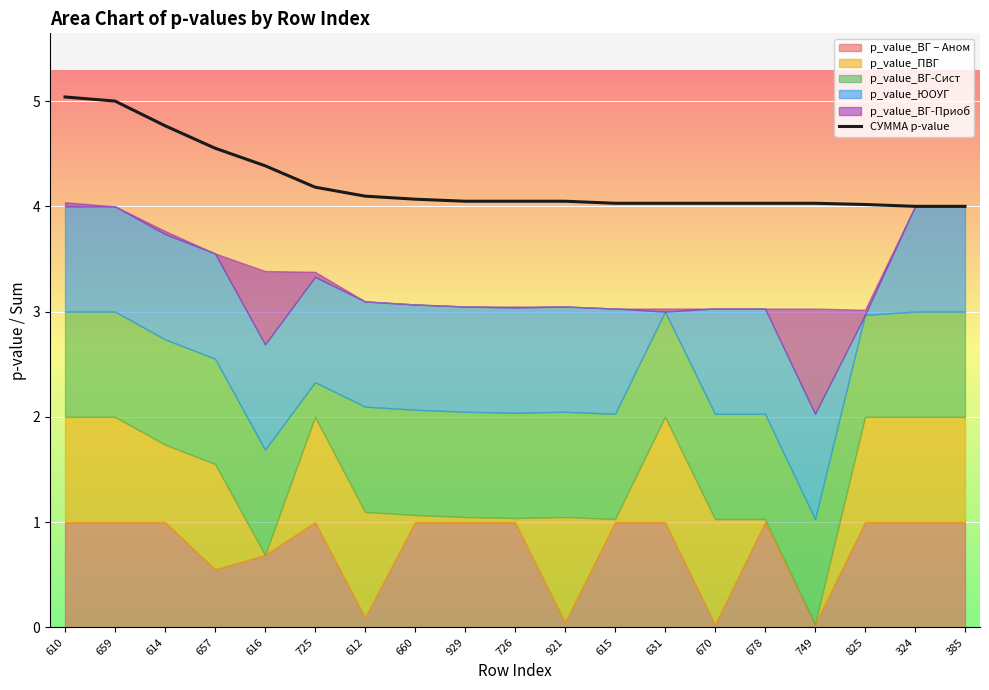

What is the average value?

4.2